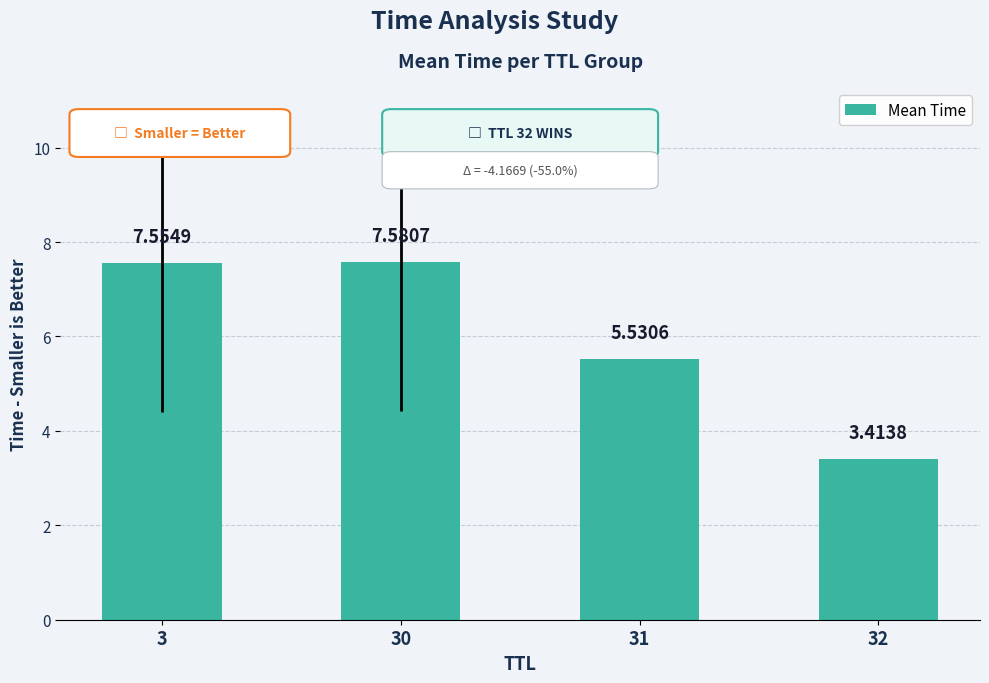

How many data points are above 7?

2